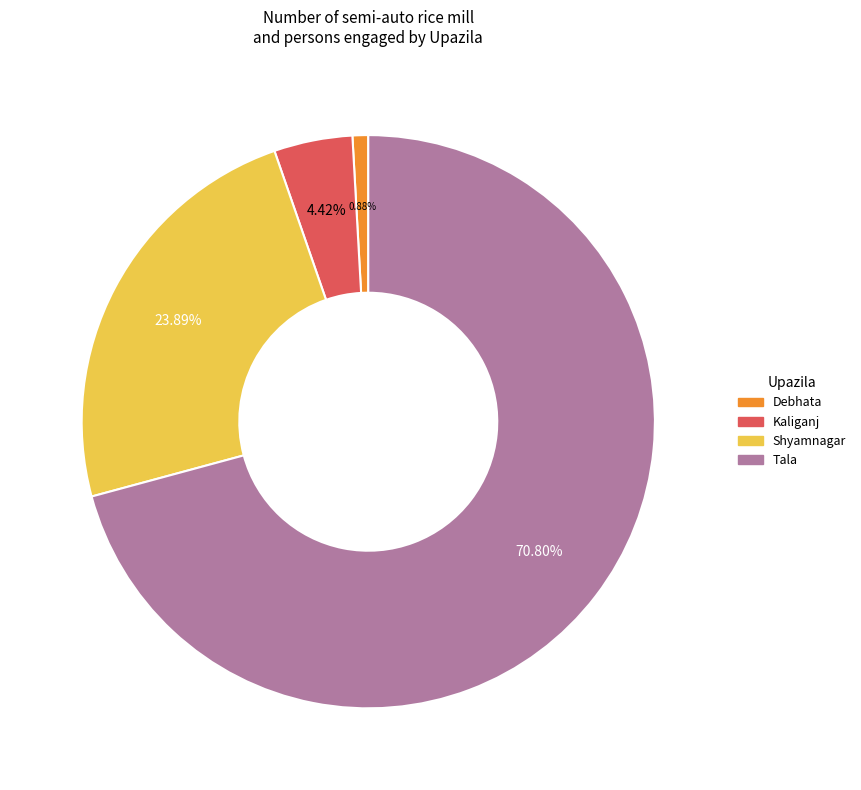

Is there a majority slice in this chart?

Yes